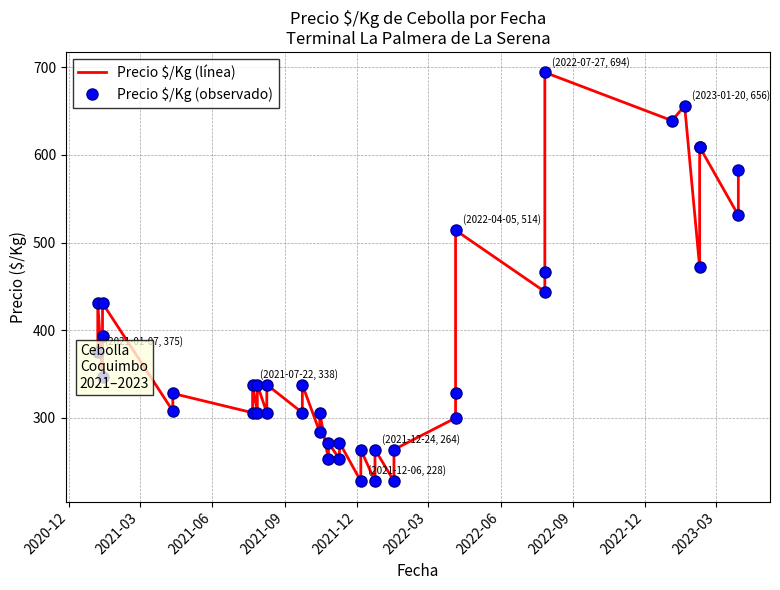

What is the value of the Precio $/Kg (observado) point at the 6th from the left?

308